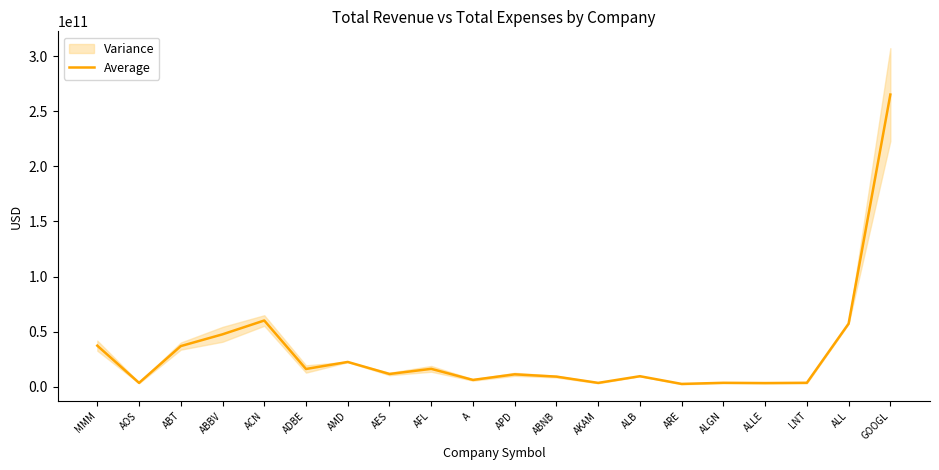

True or false: the data shows 16207000000 at AFL.

True